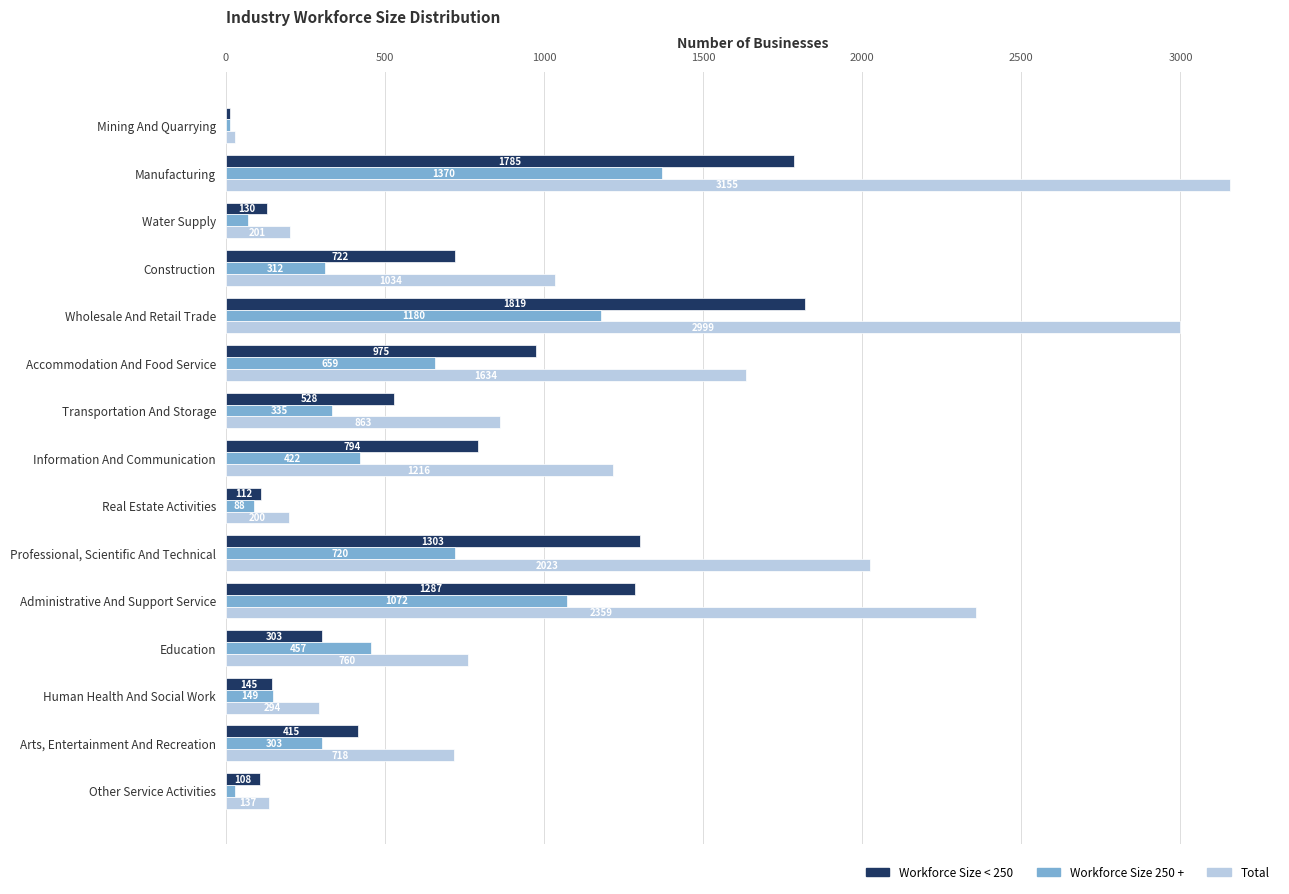

At how many categories does at least one series exceed 342?

10